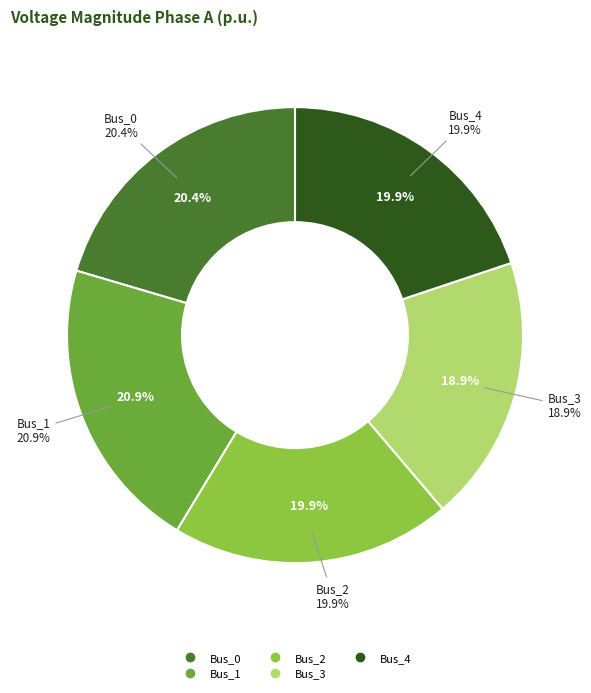

The Bus_4 slice represents 32% of the pie. True or false?

False